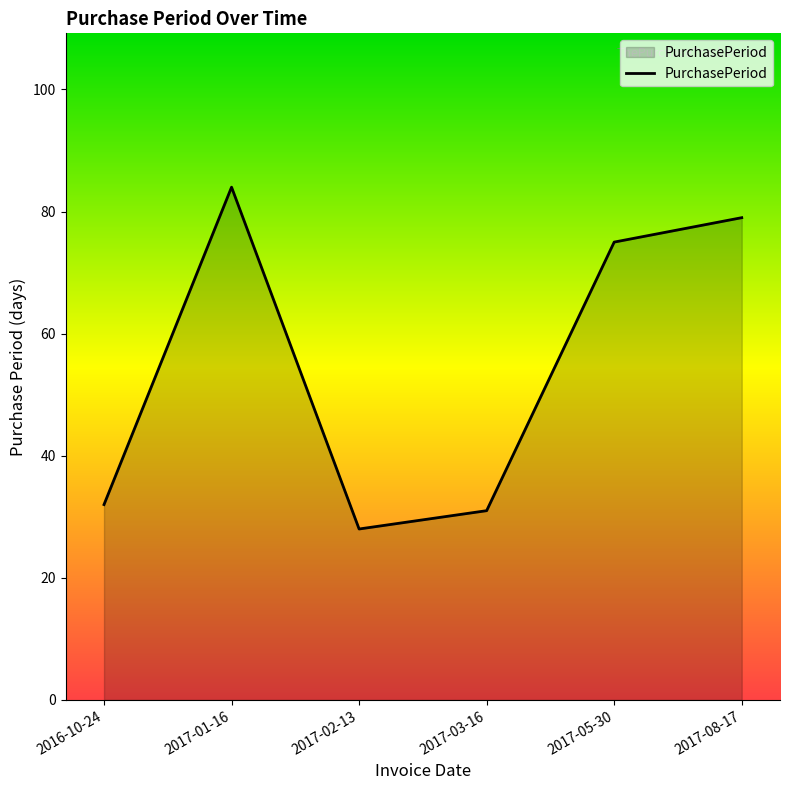

The chart shows a value of 29 at 2017-01-16. True or false?

False